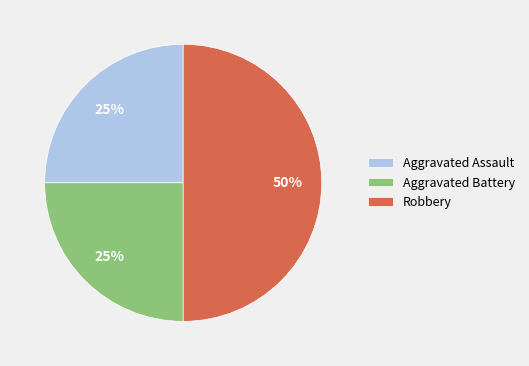

To the nearest percent, what is the difference between the largest and smallest slice percentages?

25%